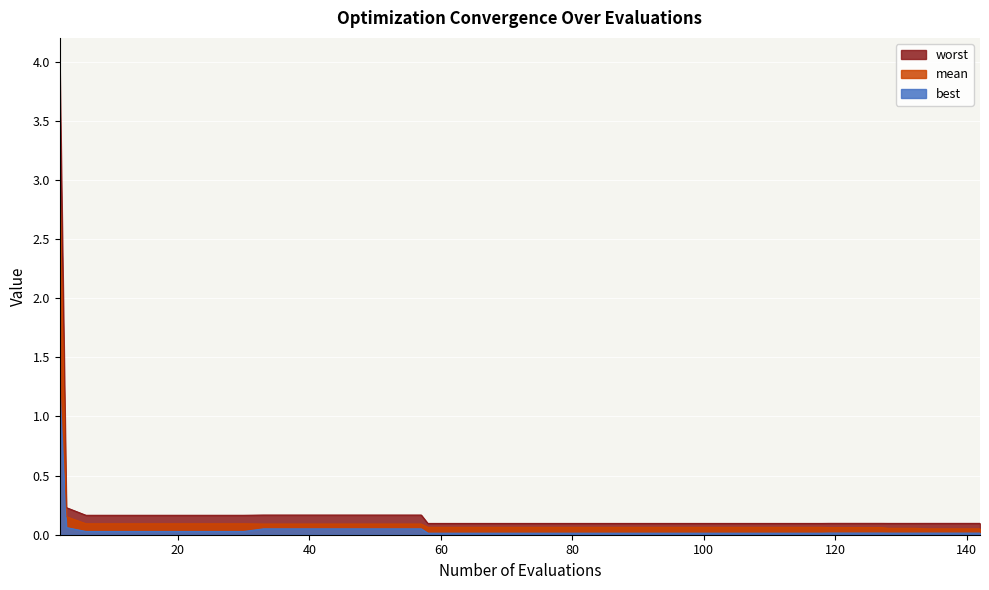

What is the label of the 5th point from the right?

35